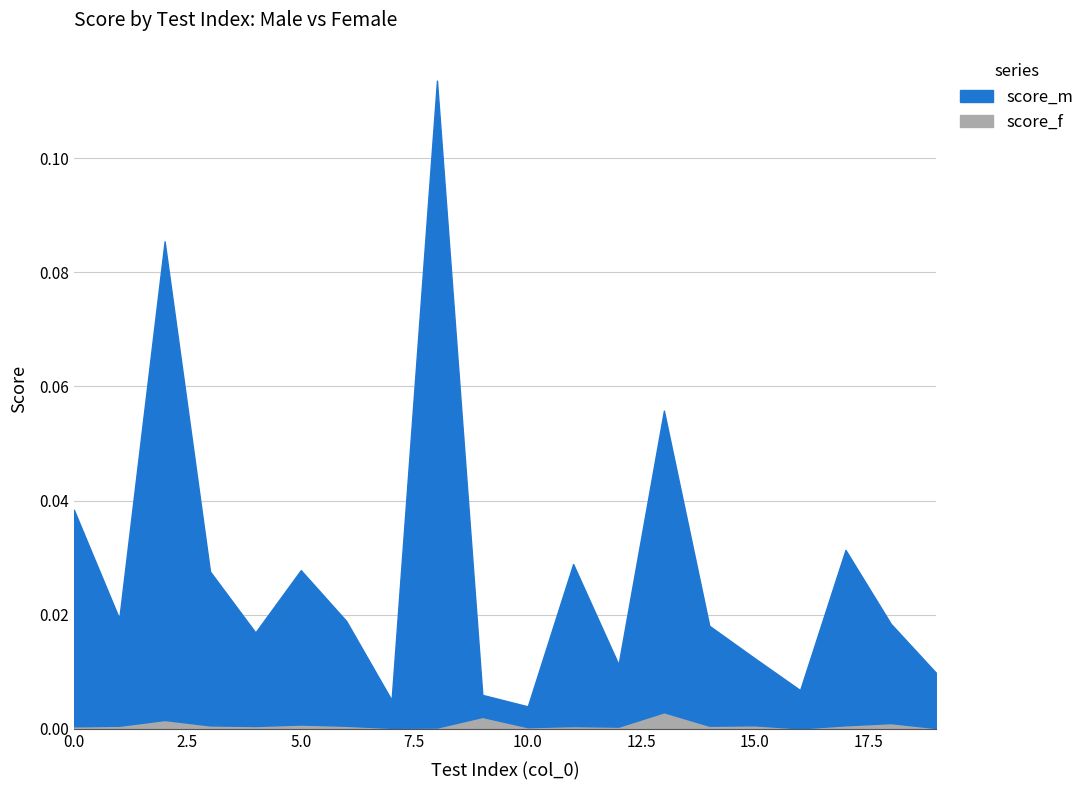

Is it true that score_m equals 0.0 at 14?

False